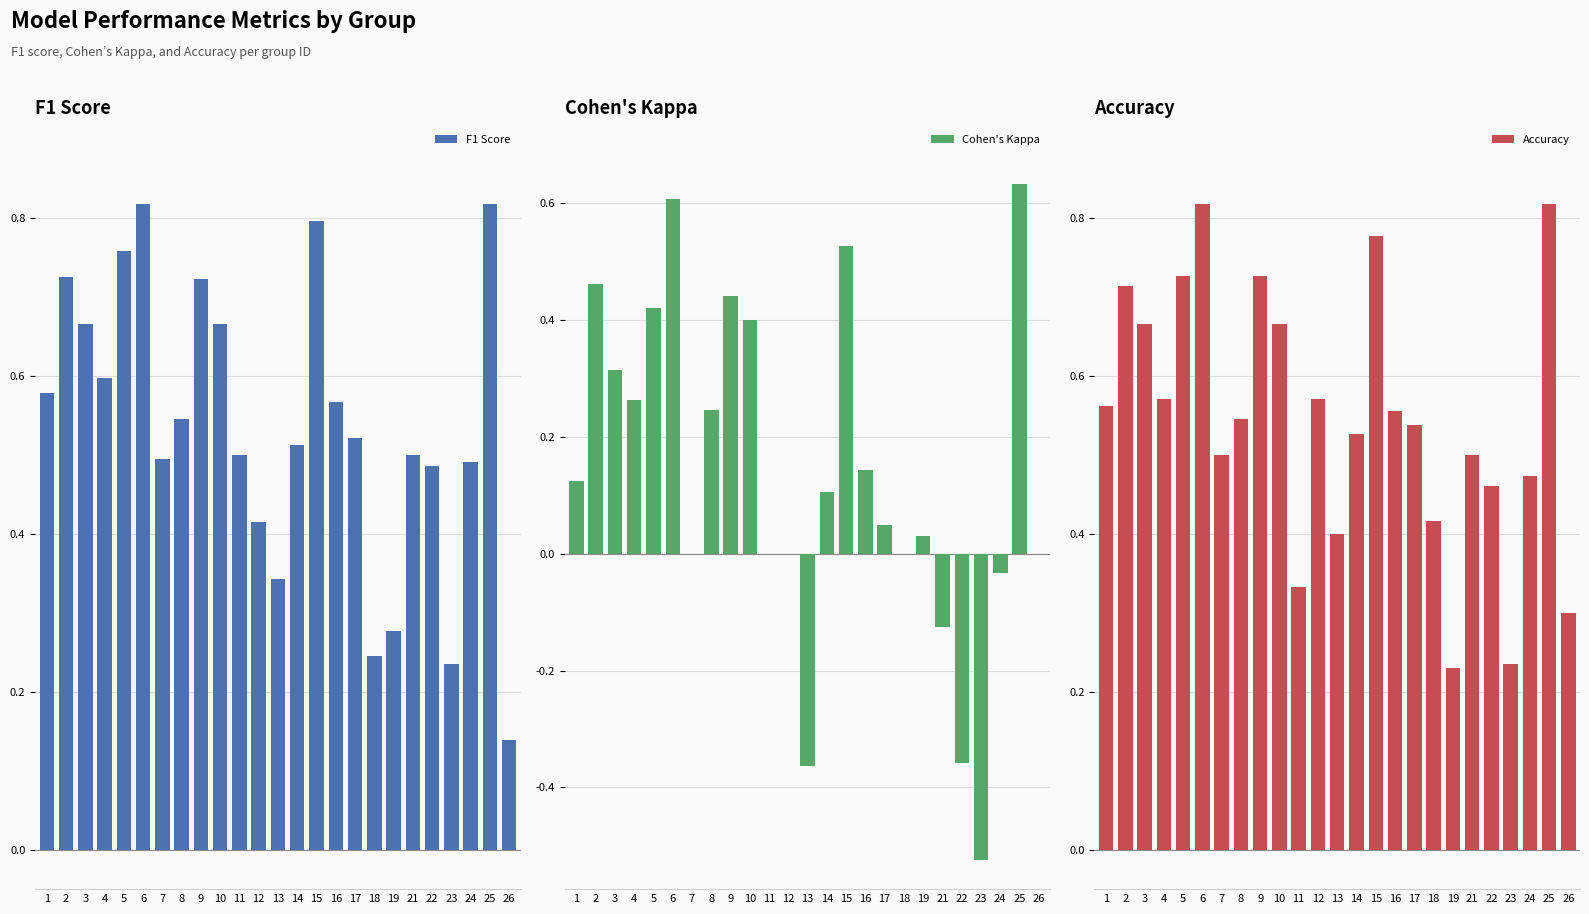

Which category has the highest value in the Cohen's Kappa series?

25